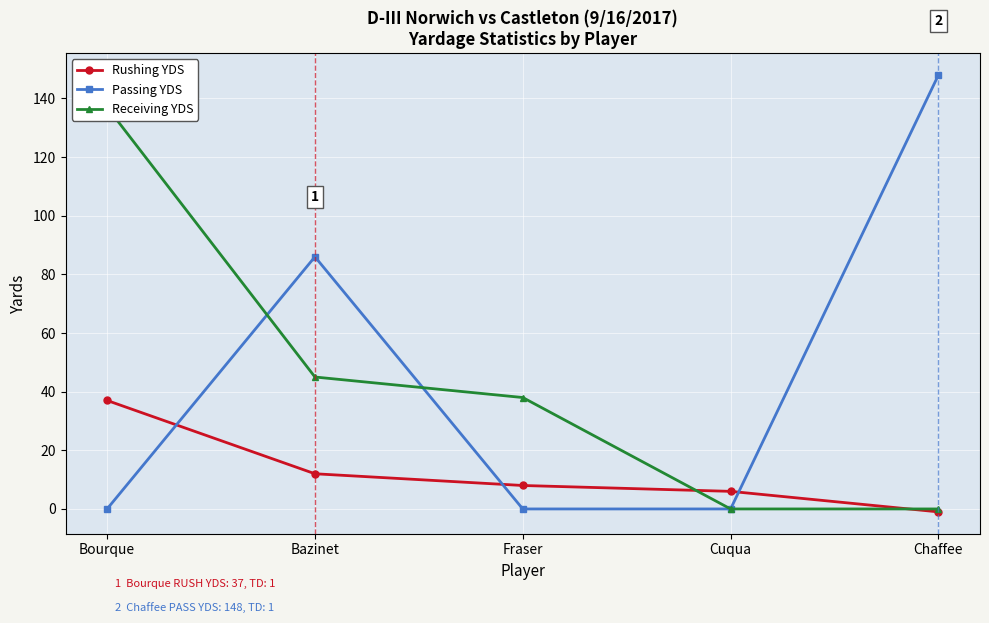

Which series ends up on top after the final intersection of Rushing YDS and Receiving YDS?

Receiving YDS